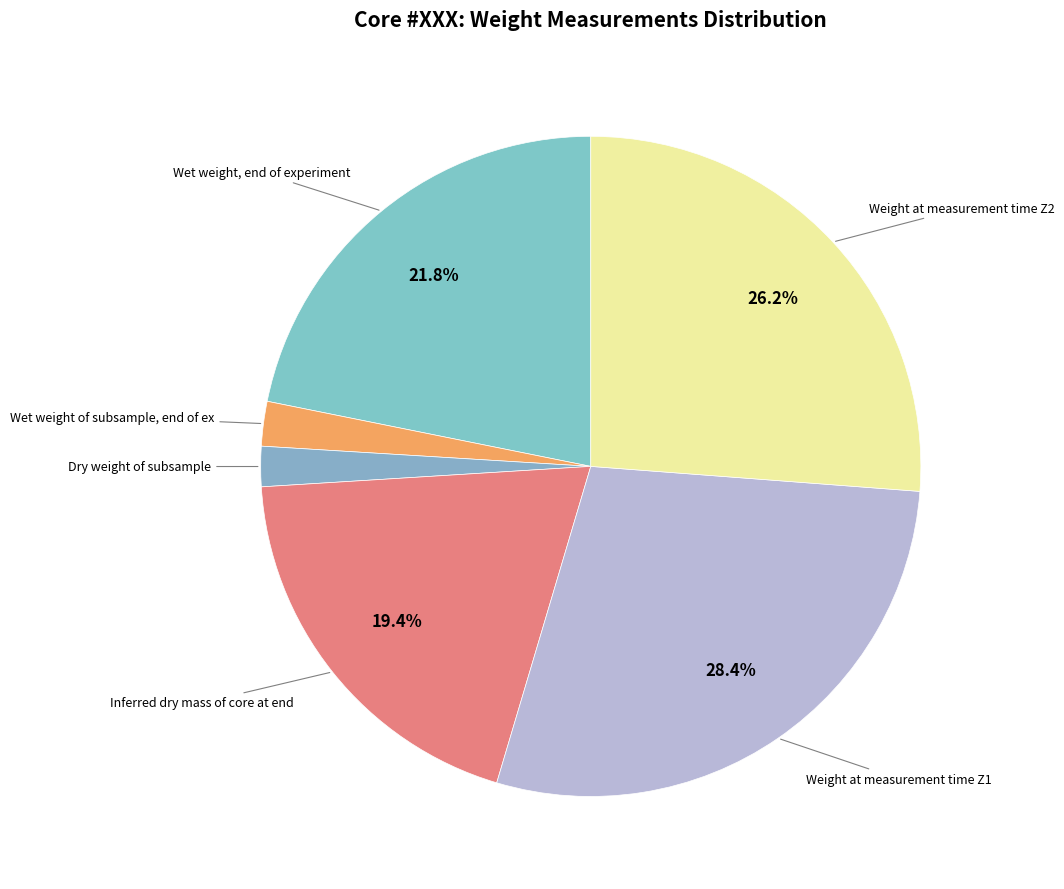

How many segments does this pie chart have?

6